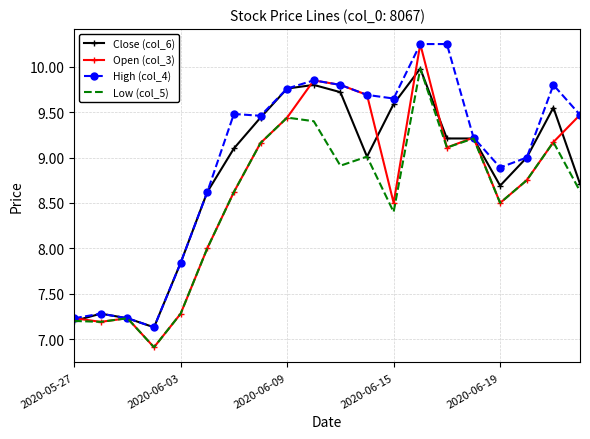

Rank the series by their average value, from lowest to highest.

Low (col_5), Open (col_3), Close (col_6), High (col_4)